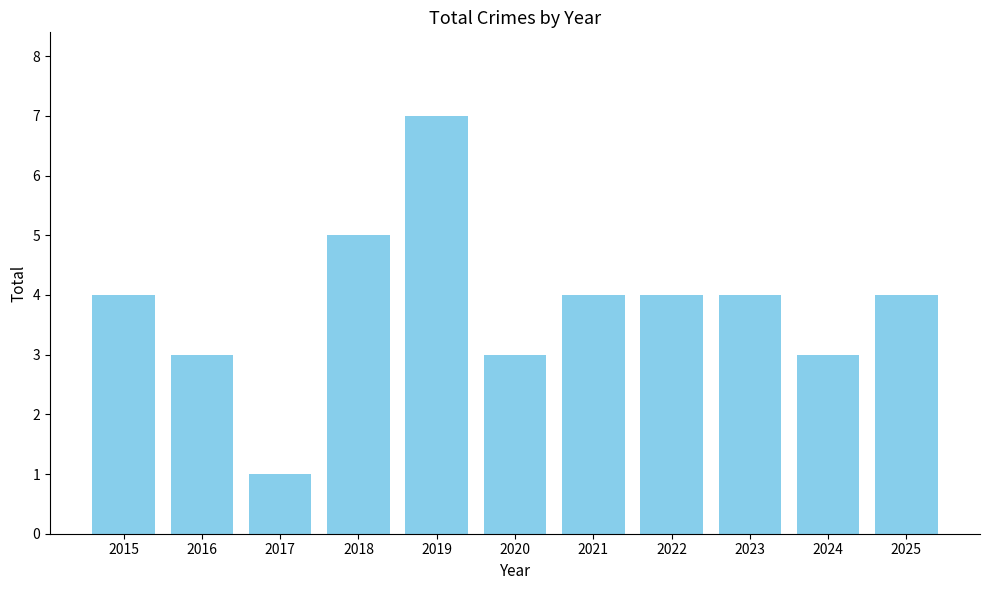

How many categories are shown in the chart?

11